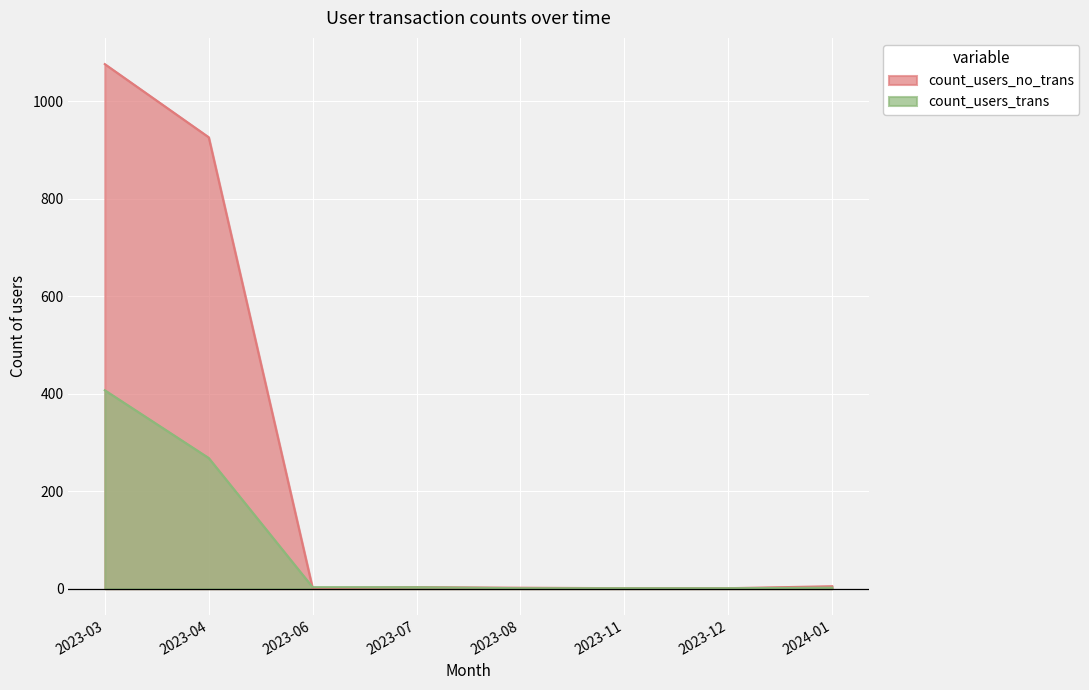

Rank the categories by count_users_trans value from highest to lowest.

2023-03, 2023-04, 2023-06, 2023-07, 2024-01, 2023-08, 2023-11, 2023-12